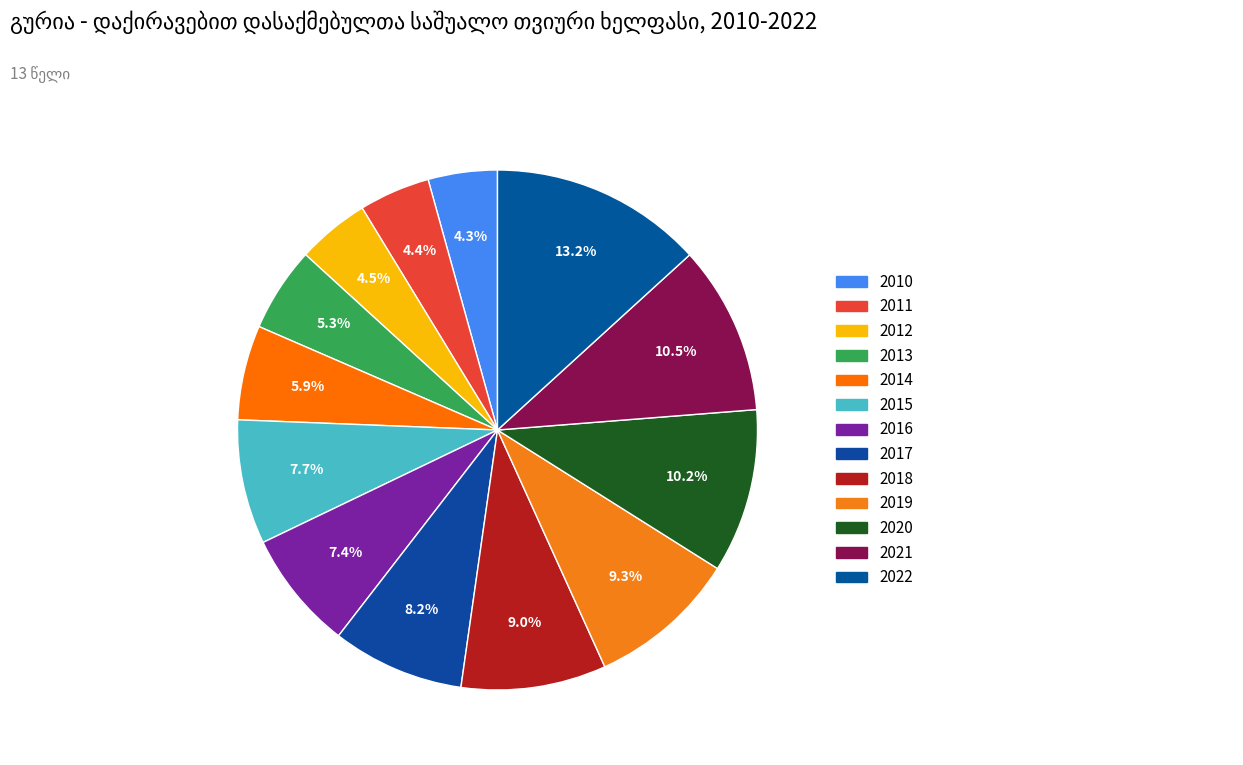

Does any single category account for the majority?

No